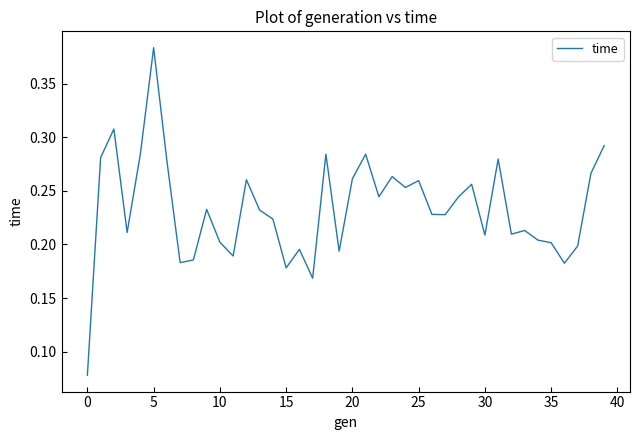

Which category has the highest value across all series?

5